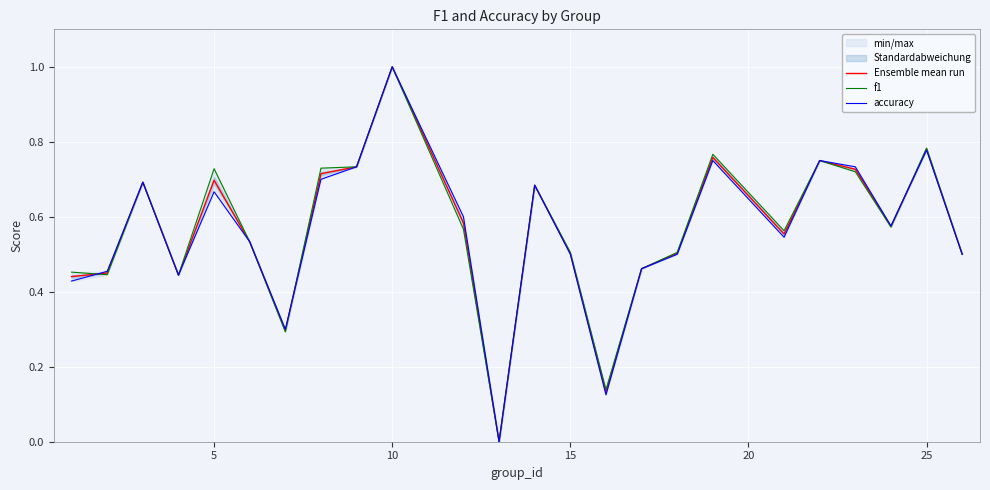

How many data points does each series have?

24